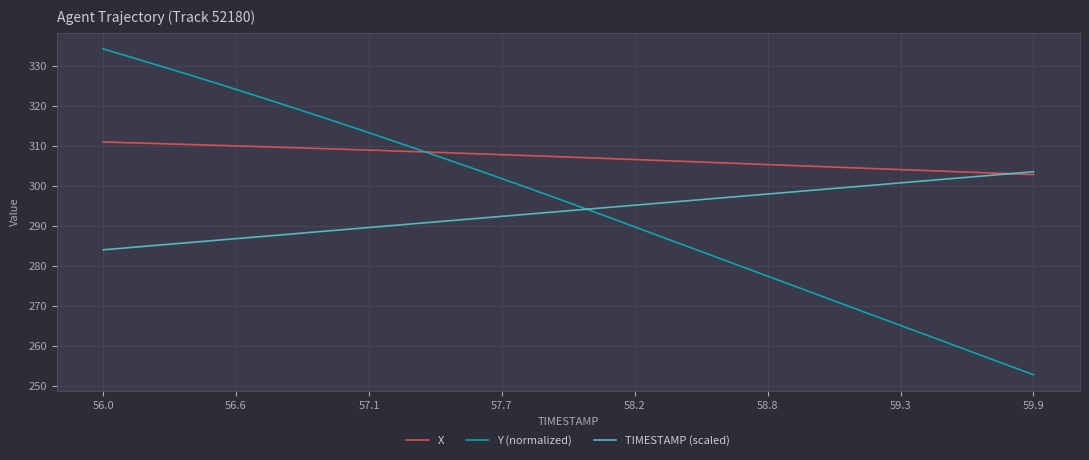

How many intersections are there between Y (normalized) and X?

1